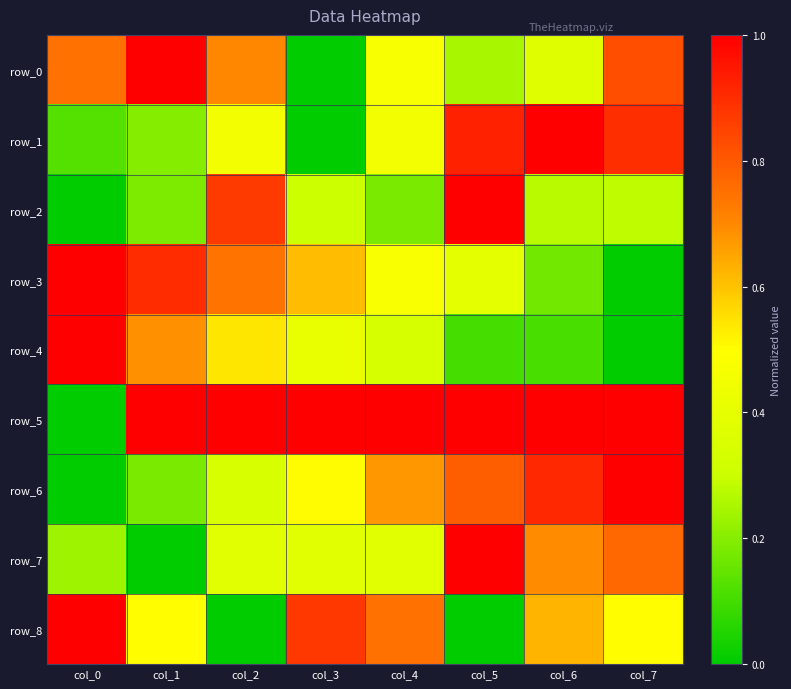

Is it true that row_5 equals 0.6 at col_7?

False